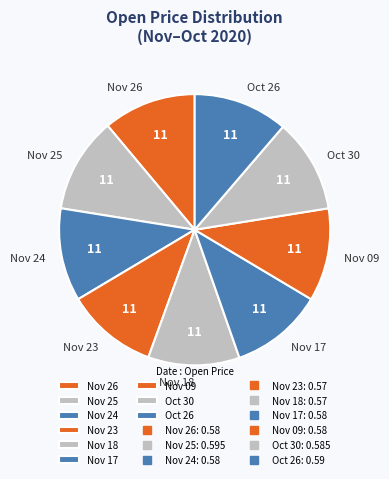

Is it true that Oct 30 is 17% of the pie?

False